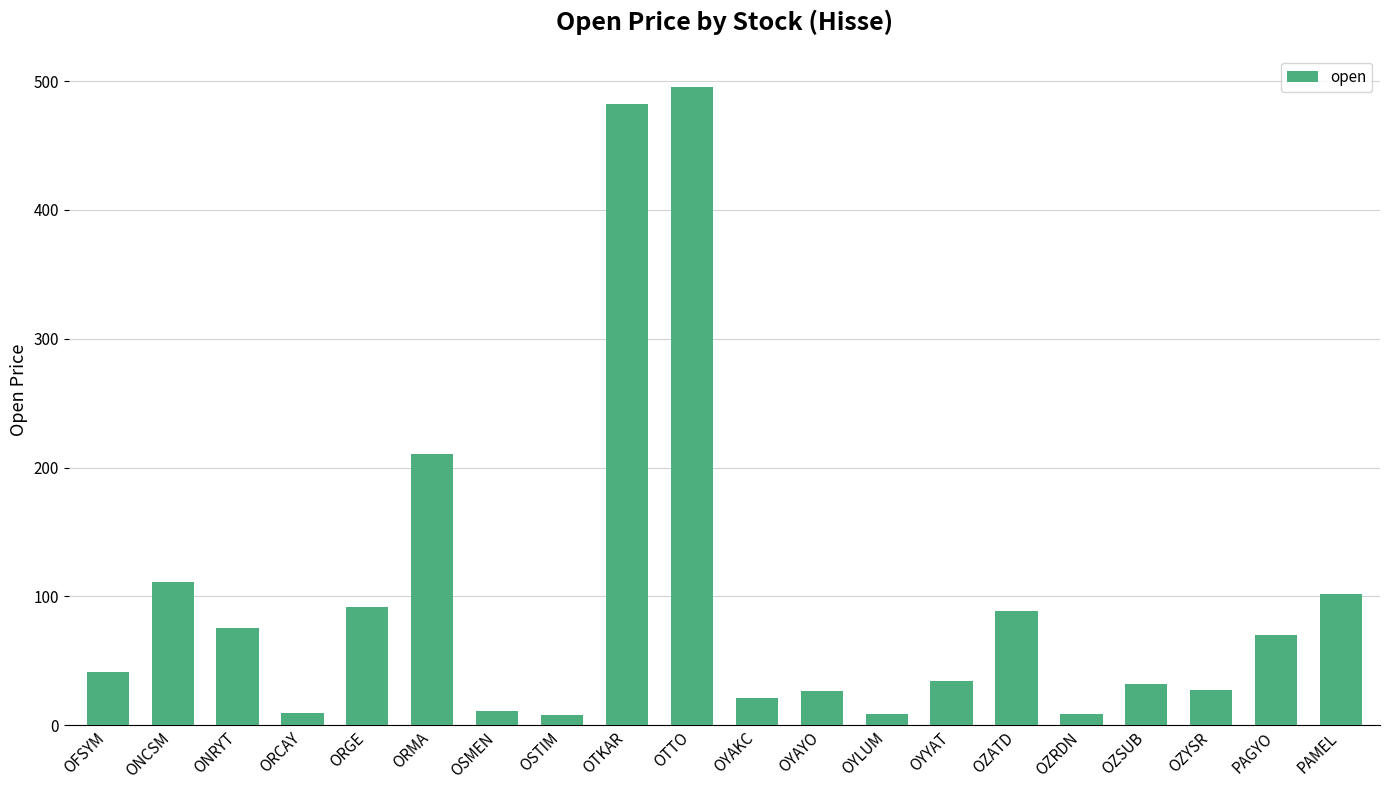

Where is the data nearest to the value 251?

ORMA